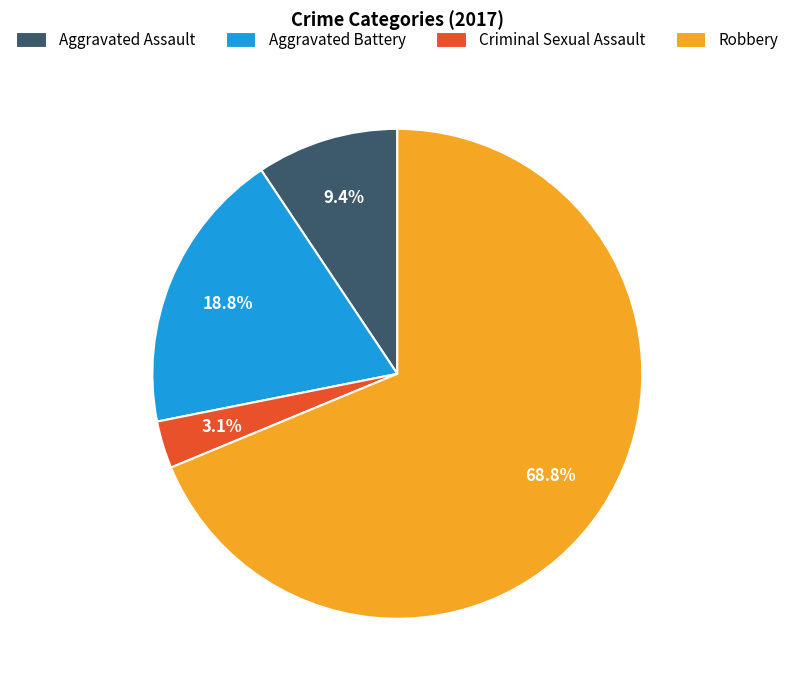

To the nearest percent, what percentage of the pie is Aggravated Assault?

9%